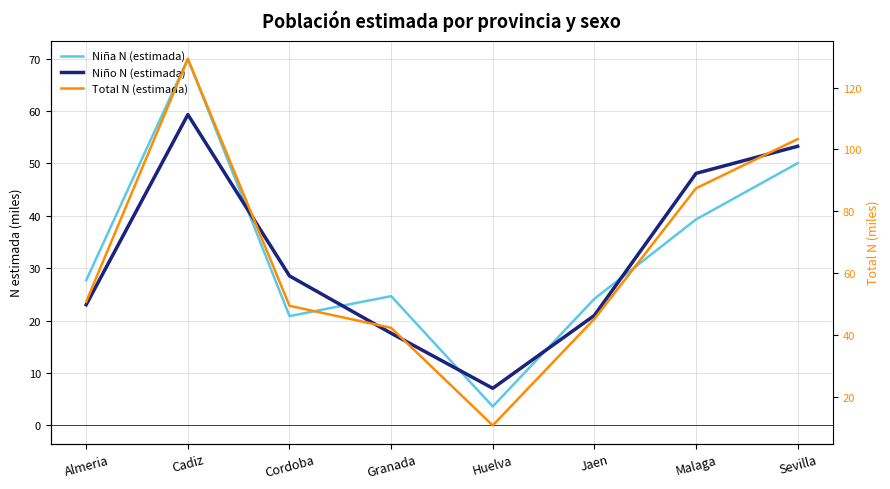

What is the difference between the maximum and second lowest values in the Niño N (estimada) series?

41.7